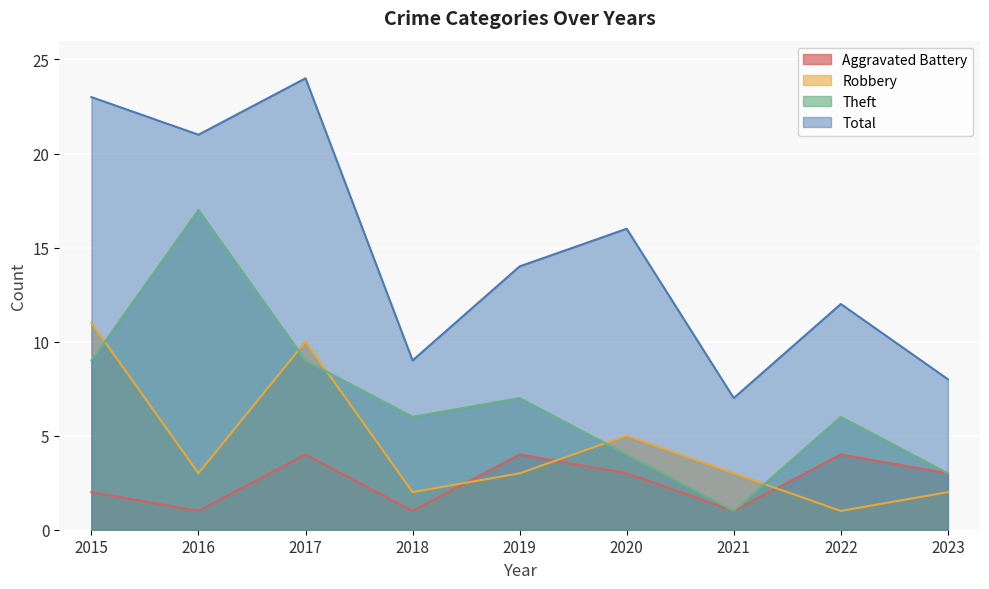

Reading left to right, what are all the values shown in this chart?

Aggravated Battery: 2	1	4	1	4	3	1	4	3
Robbery: 11	3	10	2	3	5	3	1	2
Theft: 9	17	9	6	7	4	1	6	3
Total: 23	21	24	9	14	16	7	12	8